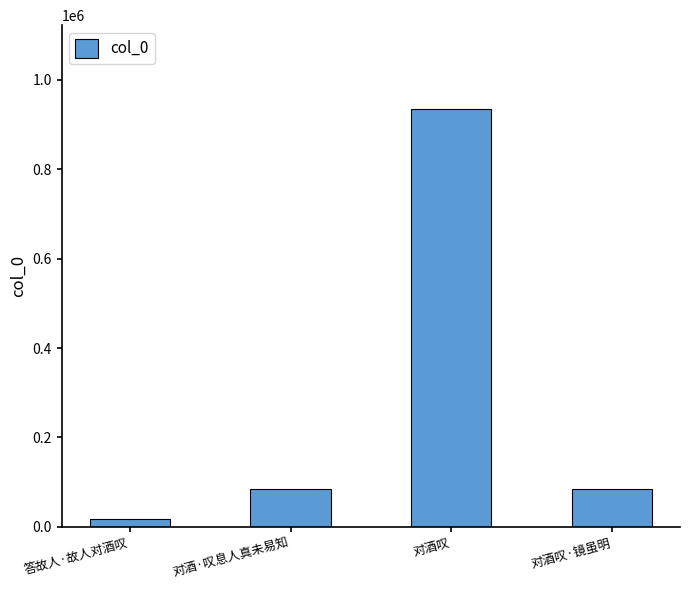

What is the label of the 3rd bar from the right?

对酒·叹息人真未易知